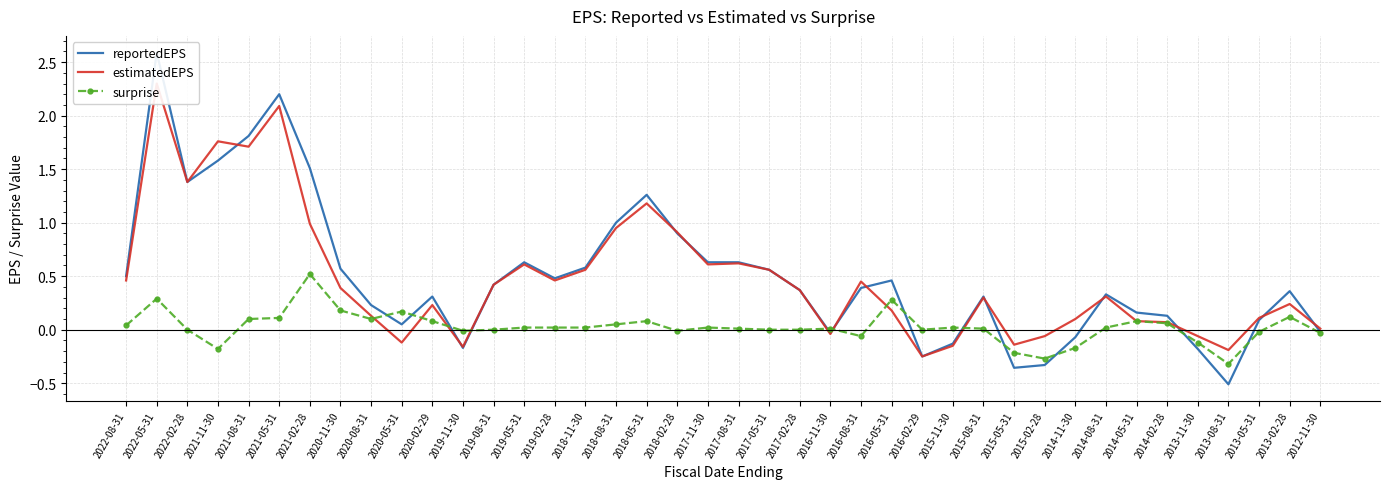

What is the value of the estimatedEPS point at the 32nd from the left?

0.1